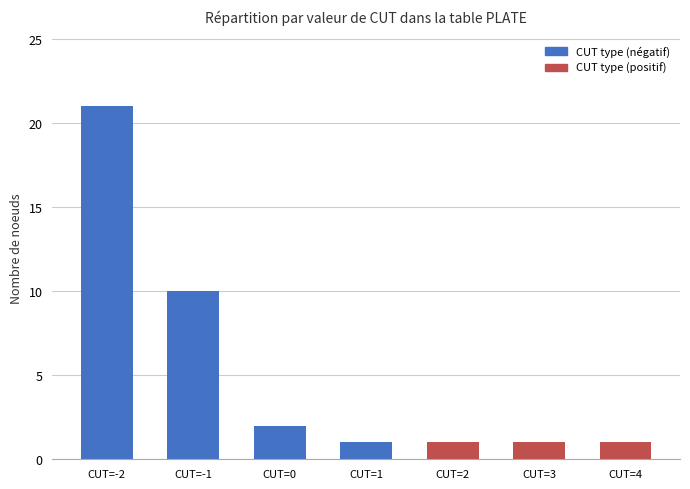

What is the sum of the values at CUT=-2 and CUT=4?

22